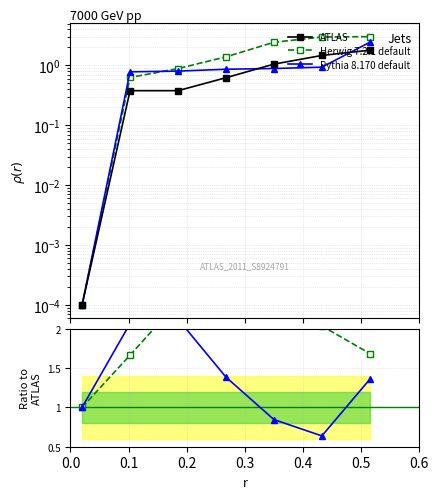

Rank the series at 0.2 from highest to lowest value.

Herwig 7.2.1 default, Pythia 8.170 default, ATLAS